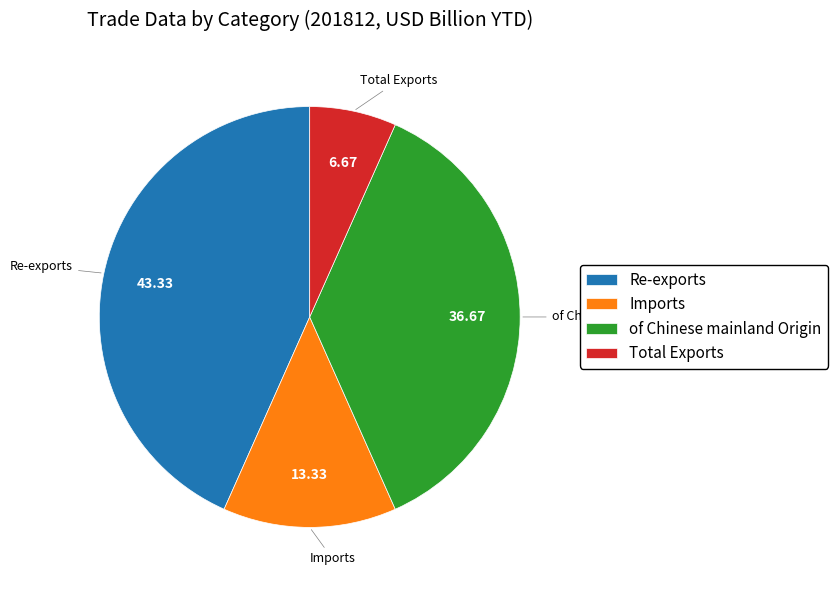

Is the sum of Imports and Total Exports greater than half?

No